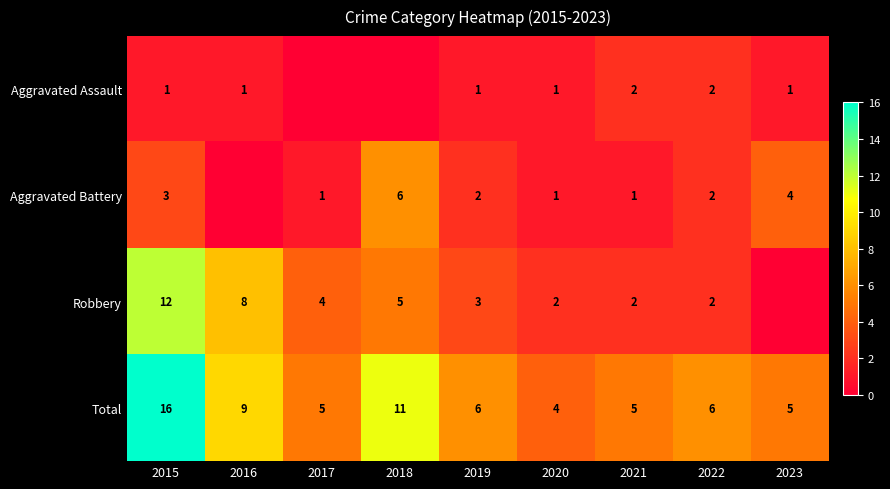

Is the value of Aggravated Battery at 2023 greater than the value of Total at 2019?

No